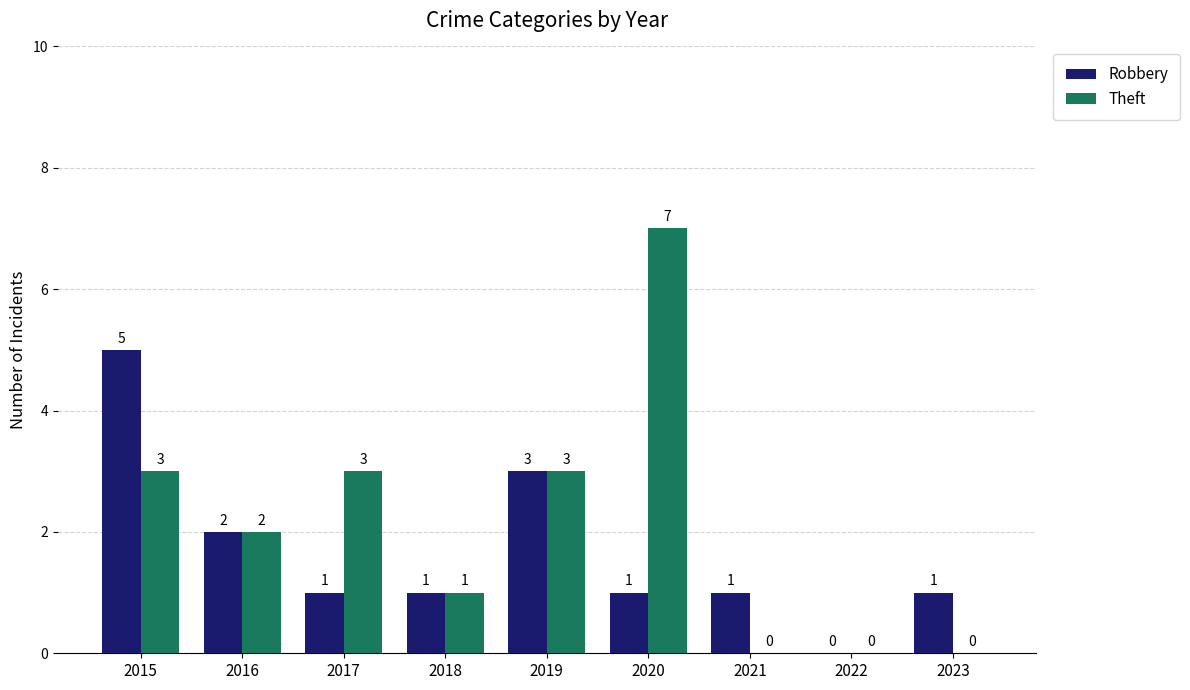

Between 2020 and 2021, which series saw the biggest shift?

Theft